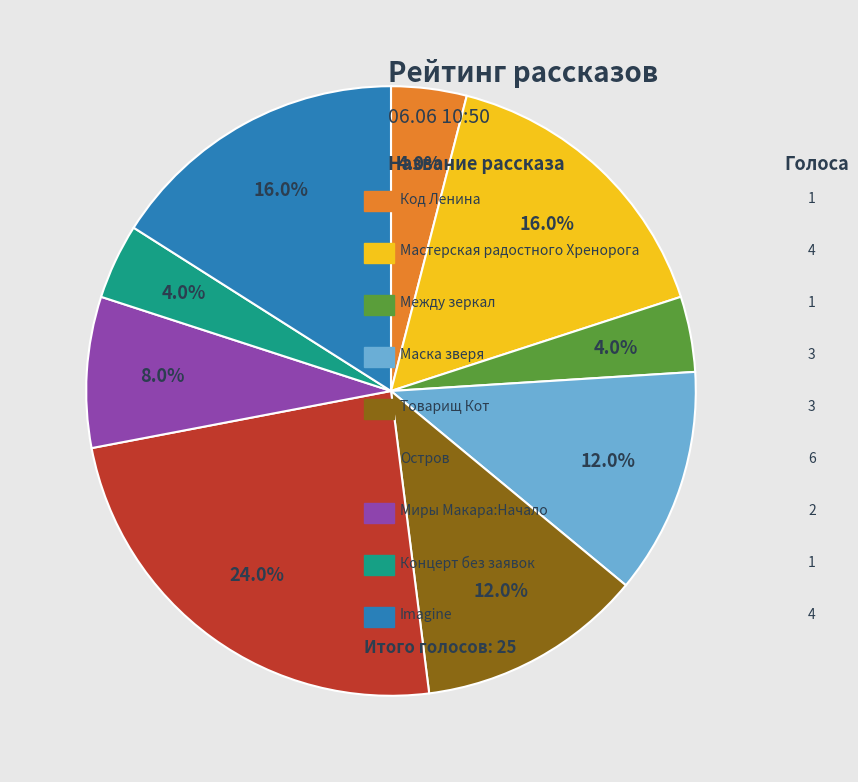

To the nearest percent, what is the average slice percentage?

11%